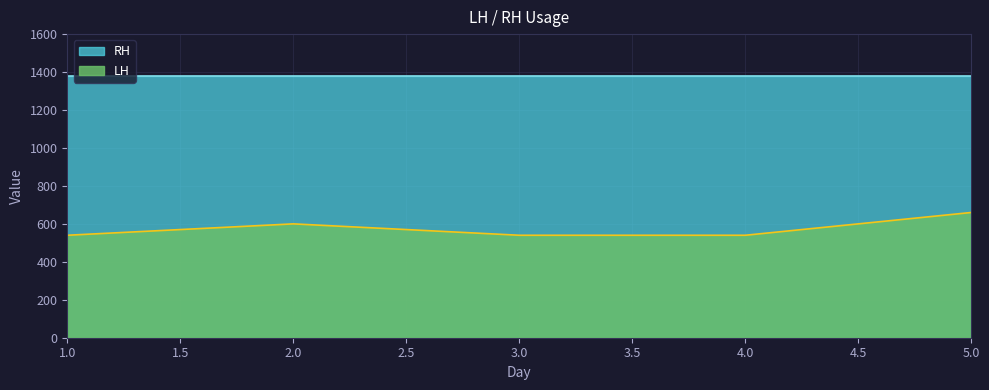

What is the ratio of the value at 2 to the value at 3?

1.1